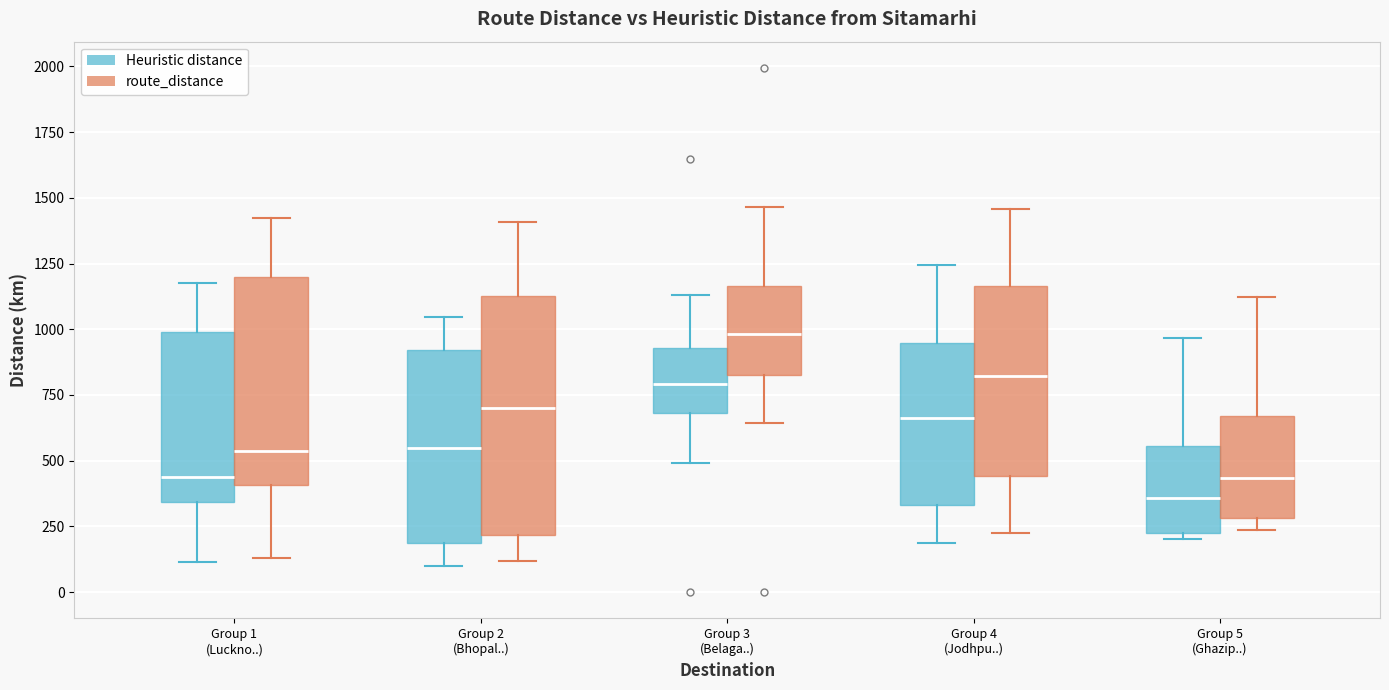

Where does the upper whisker of the box for Group 4 (Jodhpu..) (Heuristic distance) end on the y-axis? The values are not printed on the chart, so give them approximately, as read against the axis.

1250